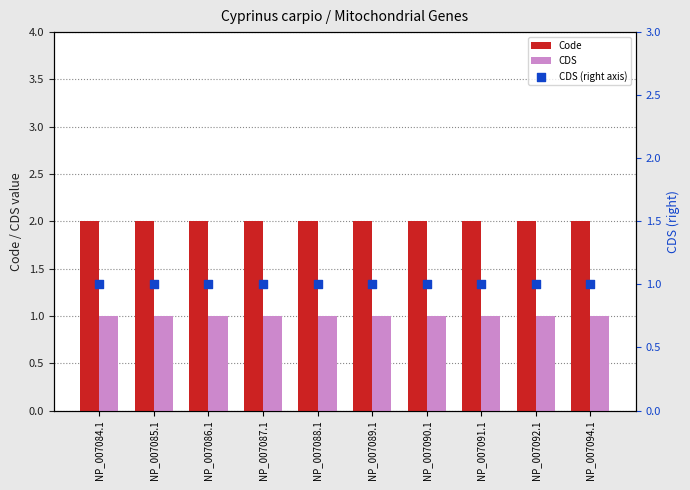

At which category is the sum across all series the highest?

NP_007084.1